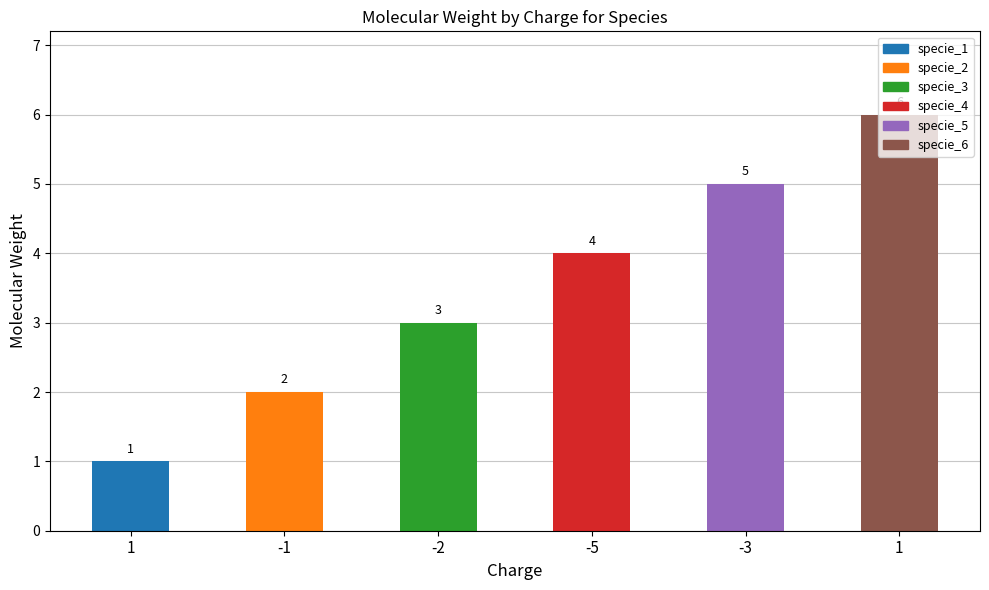

Does the chart contain stacked bars?

No